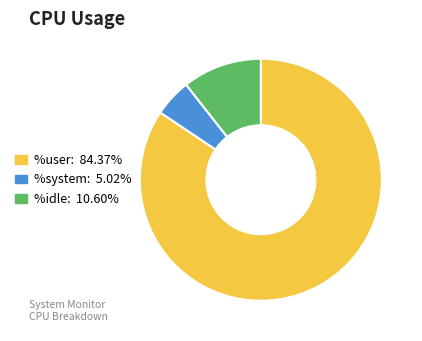

What is the smallest slice in the pie chart?

%system